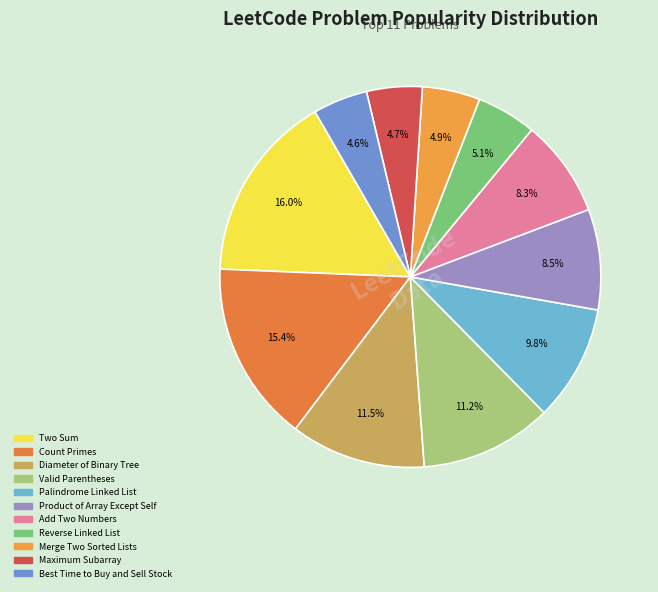

To the nearest percent, what portion does Product of Array Except Self represent?

9%